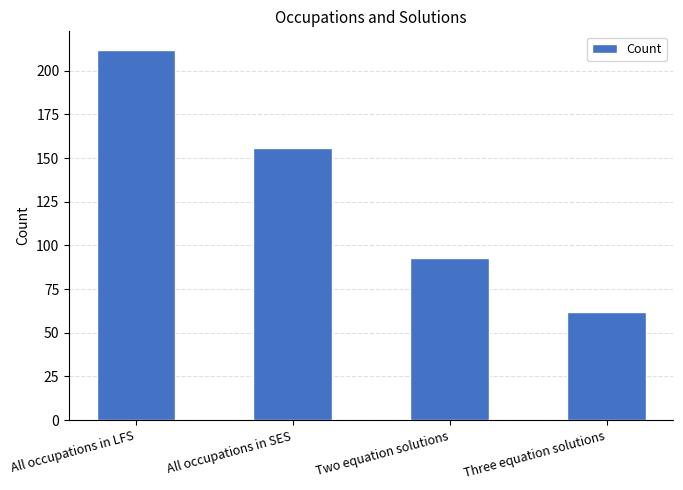

What is the label of the 1st bar from the right?

Three equation solutions